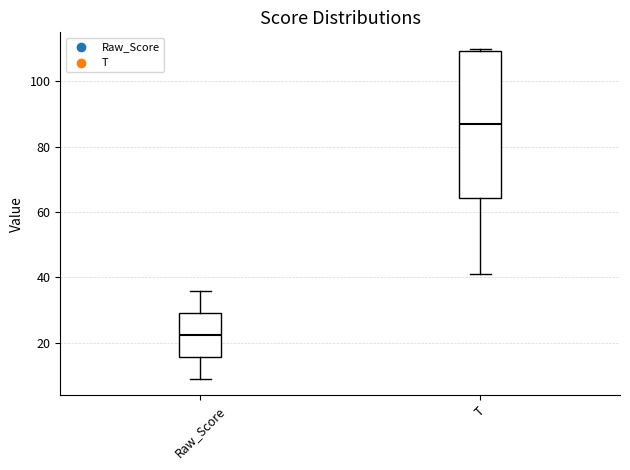

Which box has the lowest median line?

Raw_Score